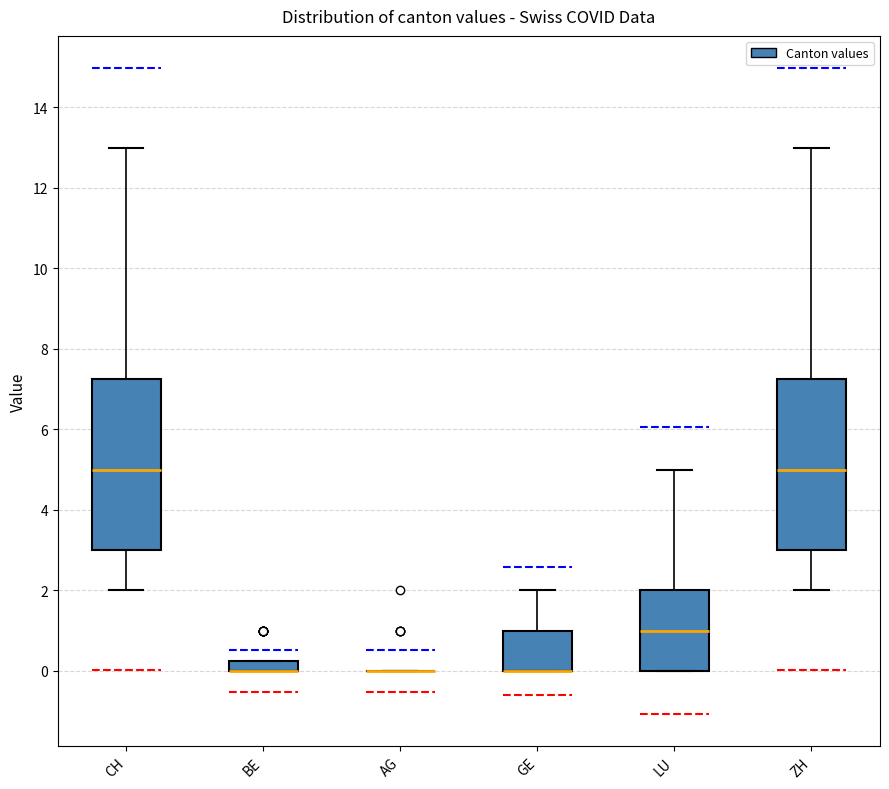

Where is the upper edge of the box for BE on the y-axis? The values are not printed on the chart, so give them approximately, as read against the axis.

0.2